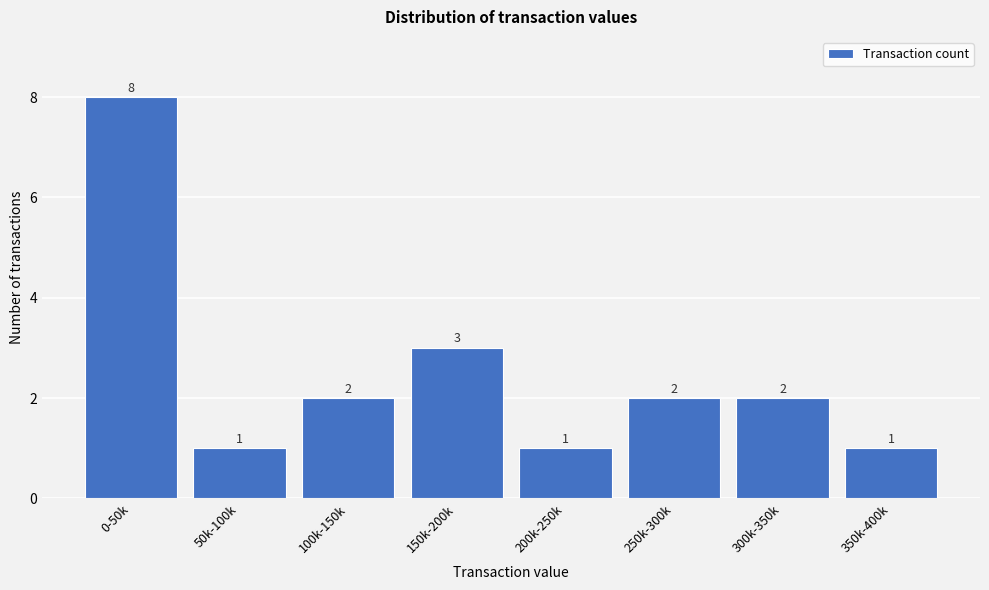

Reading left to right, extract all data points from this chart.

0-50k=8	50k-100k=1	100k-150k=2	150k-200k=3	200k-250k=1	250k-300k=2	300k-350k=2	350k-400k=1